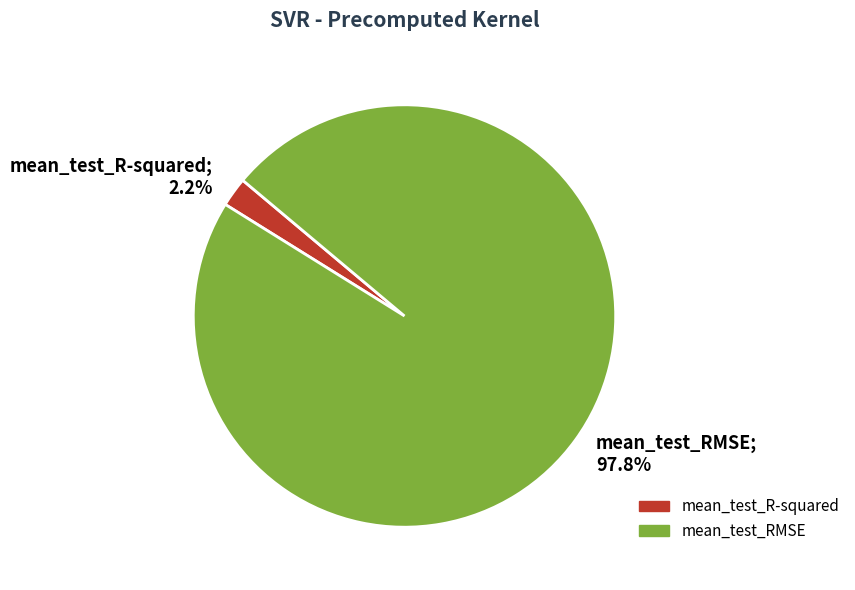

To the nearest percent, what is the combined percentage of mean_test_R-squared and mean_test_RMSE?

100%